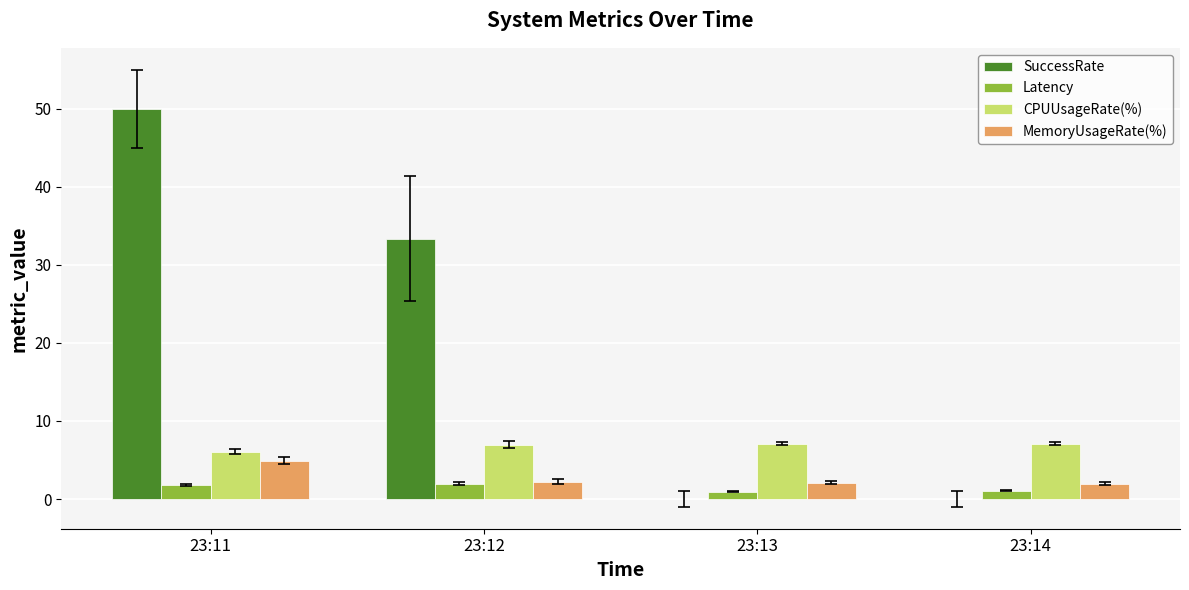

What is the sum of the CPUUsageRate(%) values at 23:14 and 23:11?

13.1